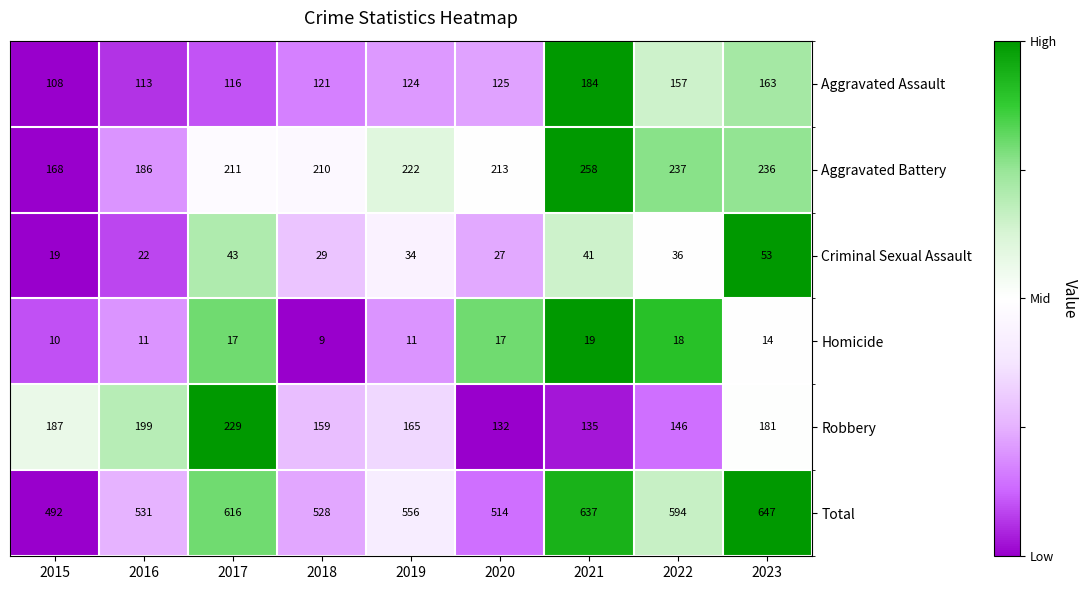

What is the maximum value shown in the chart?

647